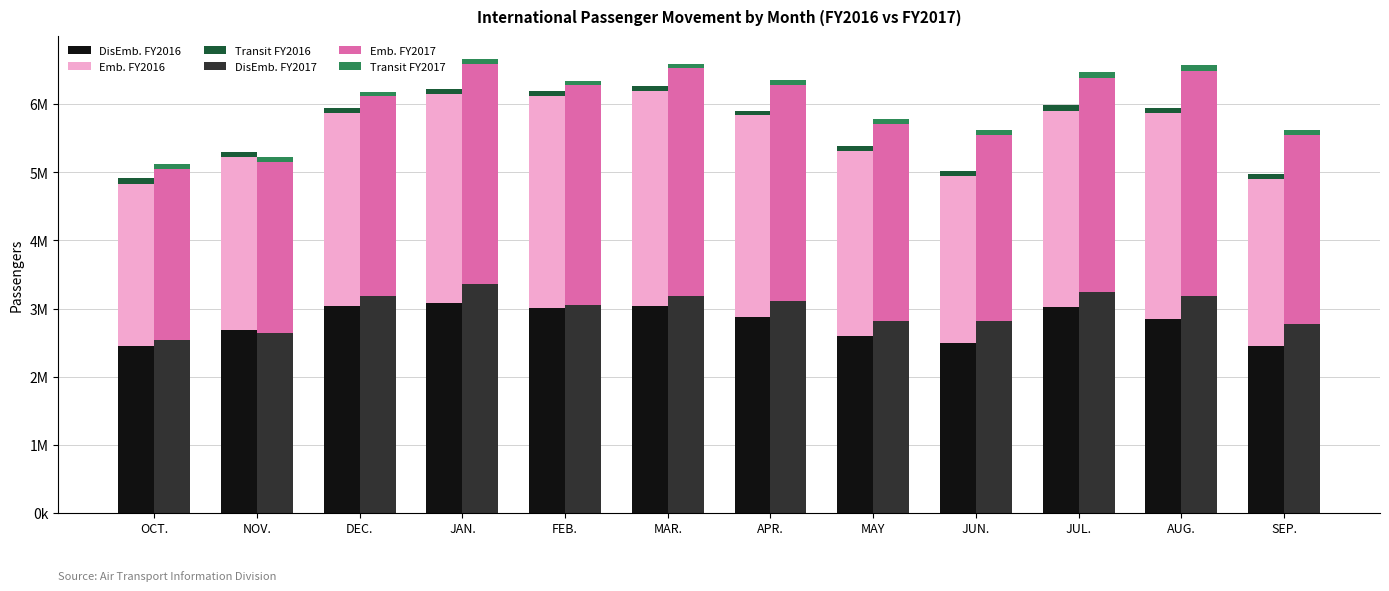

What is the average value of the Transit FY2016 series?

78081